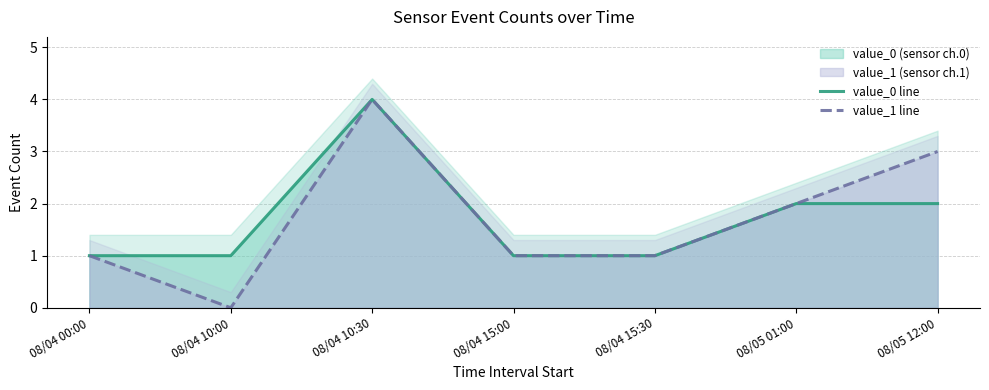

The value of value_1 line at 08/04 00:00 is 0. True or false?

False